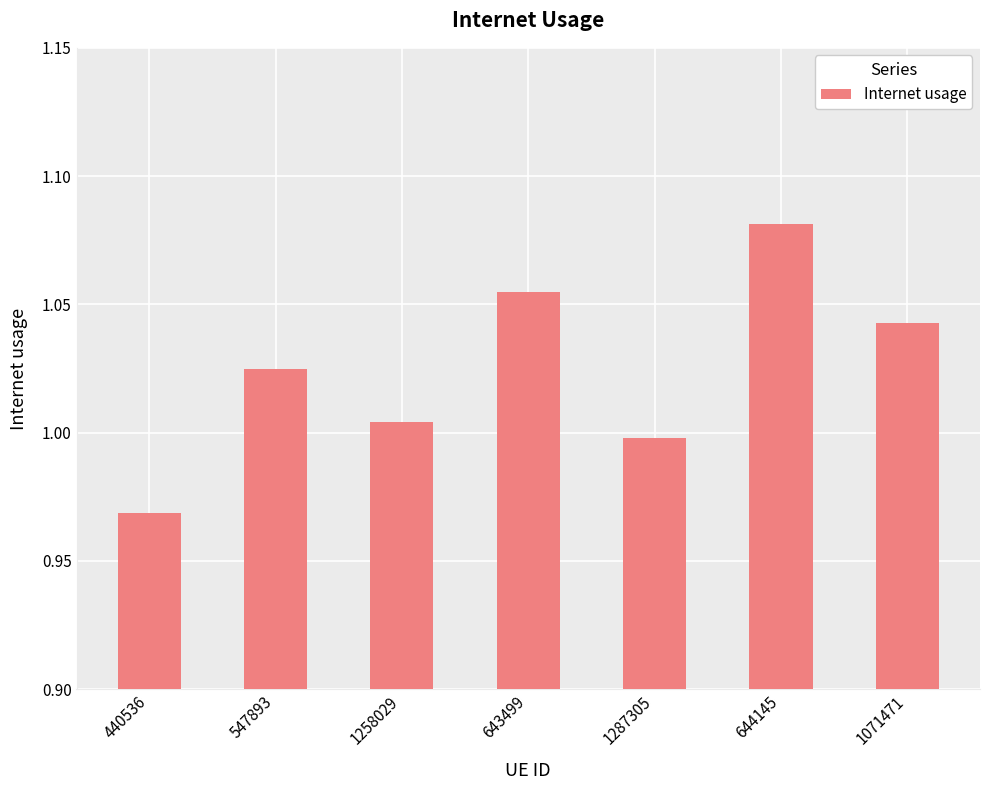

What is the difference between the second highest and second lowest values?

0.1